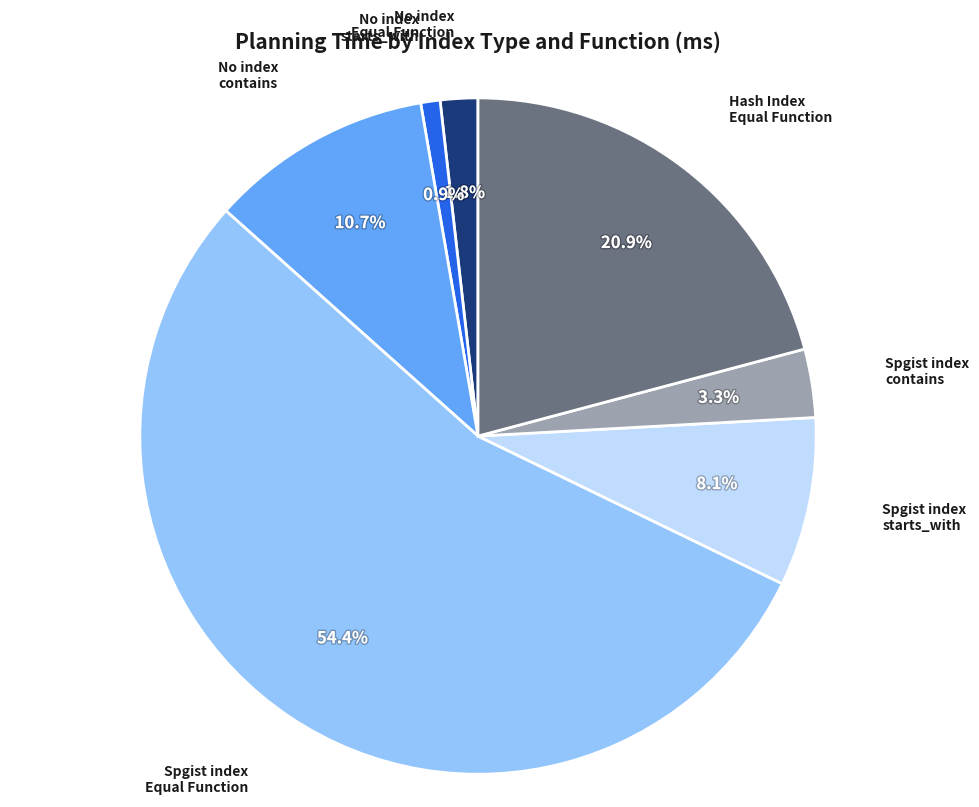

Is there a majority slice in this chart?

Yes